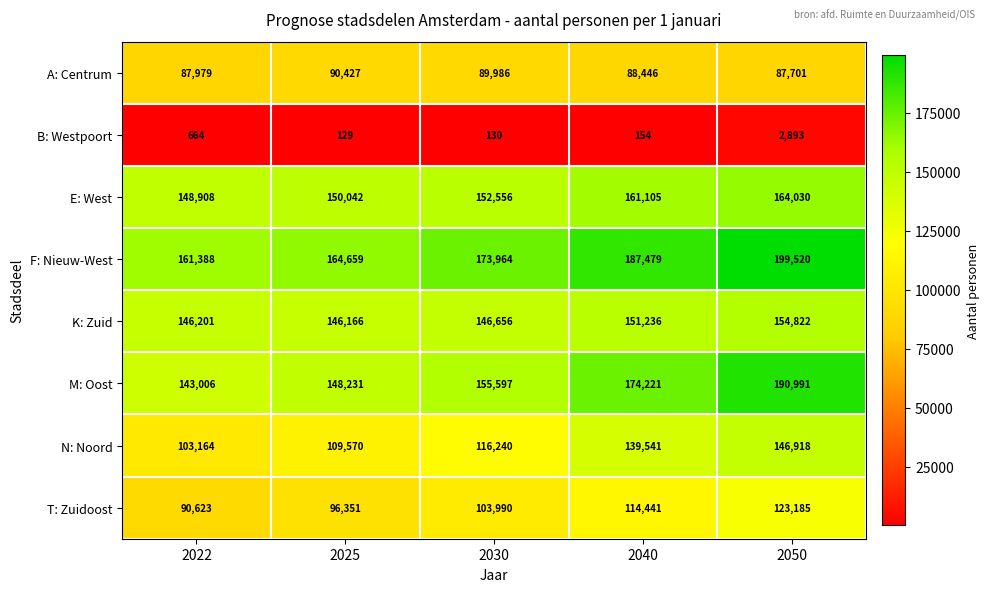

How many M: Oost values are between 148231 and 174221?

3